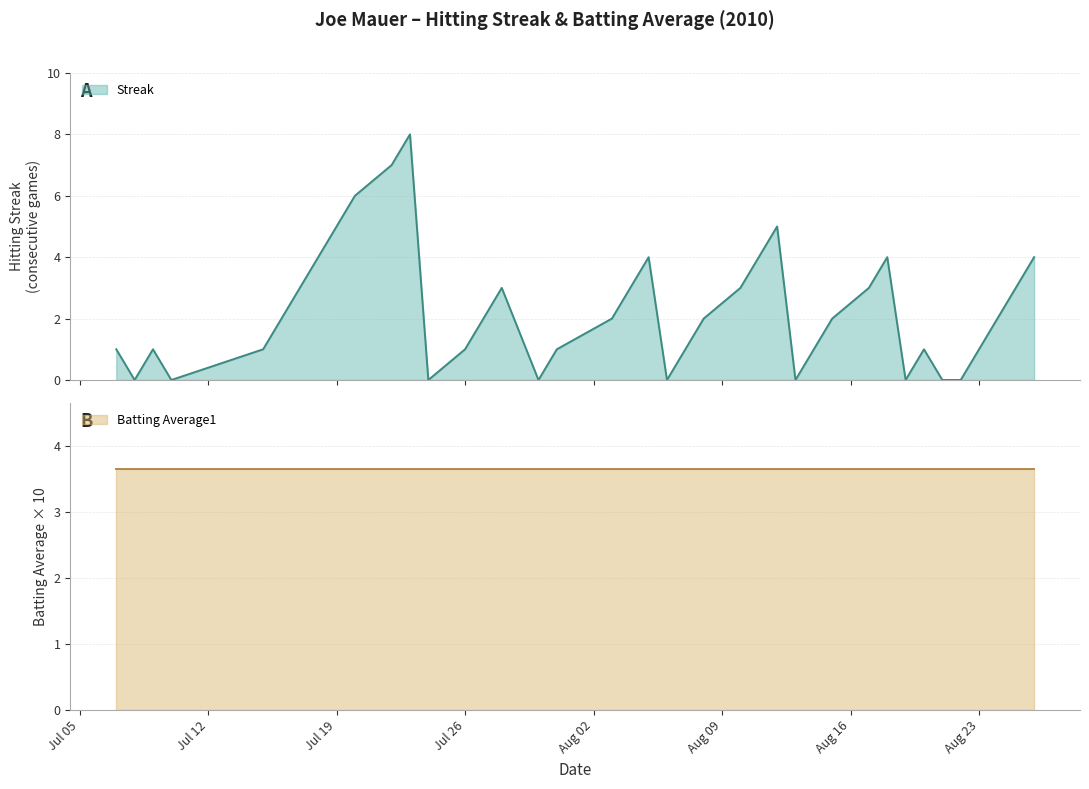

What is the maximum value for Streak?

8